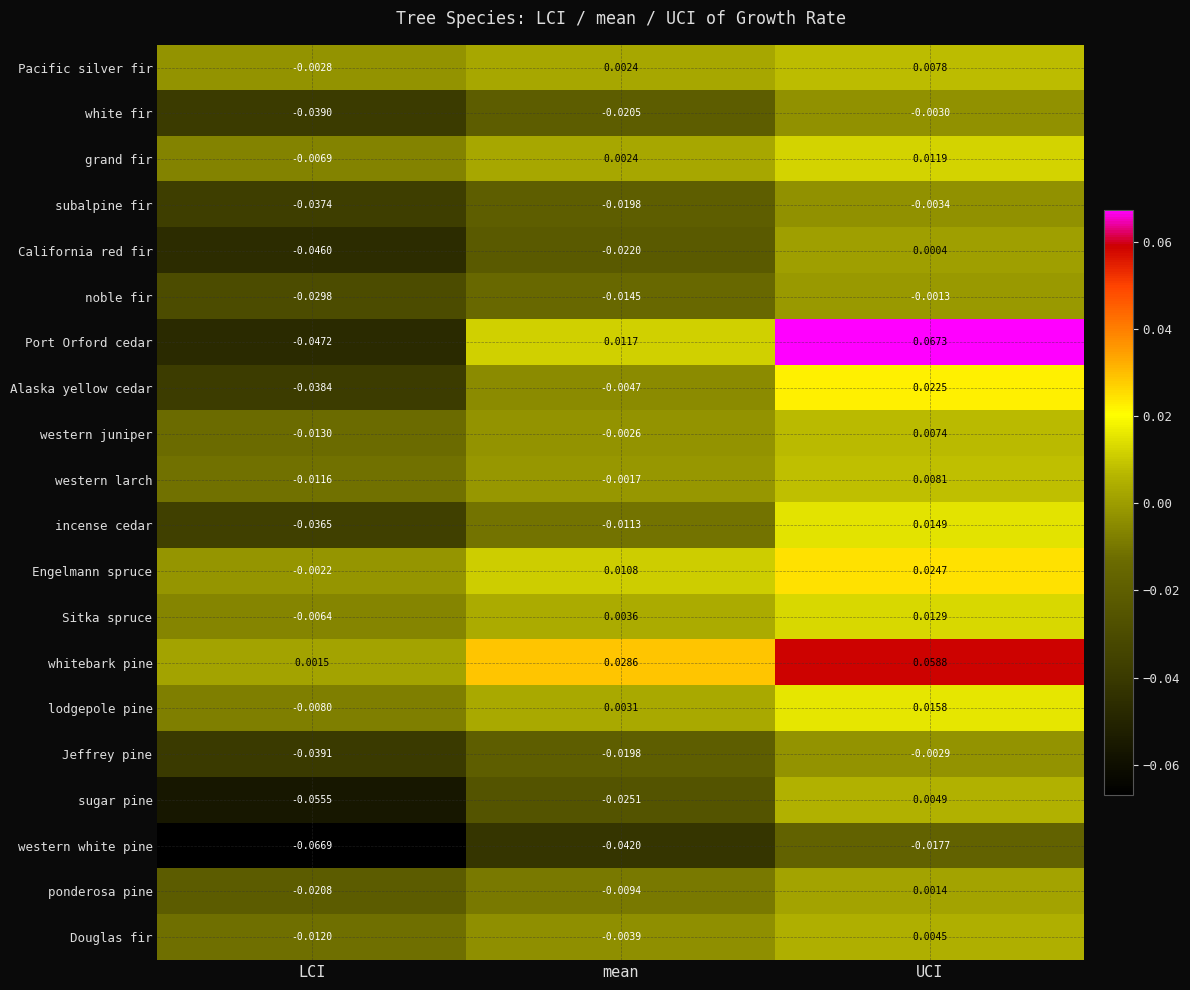

How many data points does each series have?

3